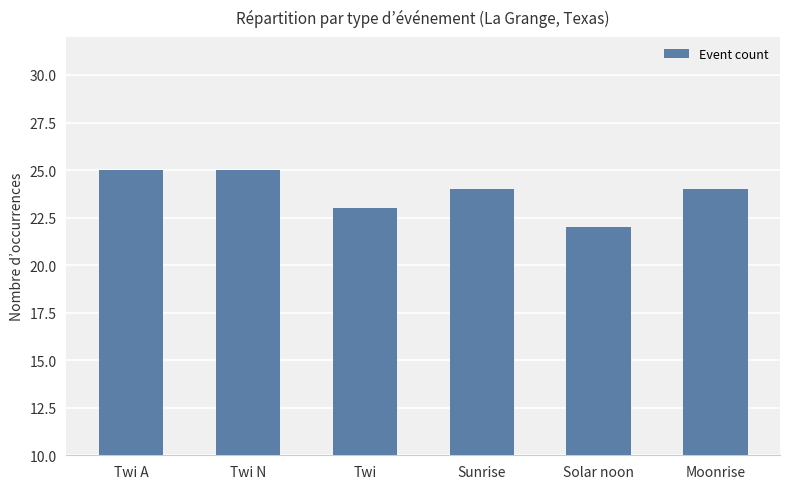

Reading left to right, what are all the values shown in this chart?

Twi A=25	Twi N=25	Twi=23	Sunrise=24	Solar noon=22	Moonrise=24